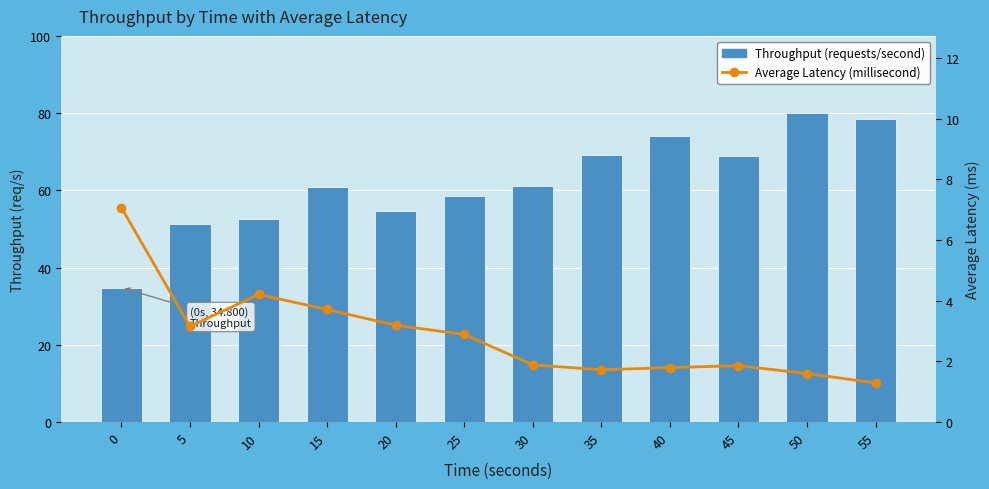

What value does the Average Latency (millisecond) series have at 5?

3.2